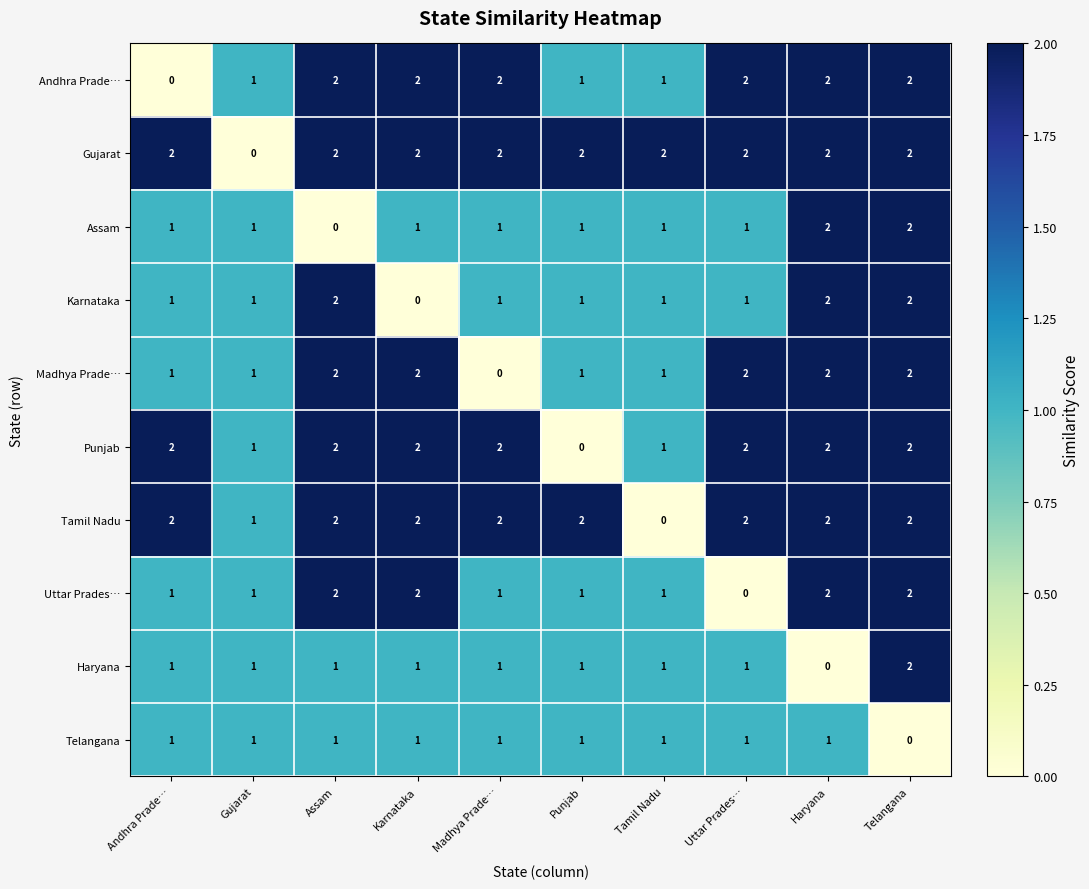

At how many categories does at least one series exceed 0?

10